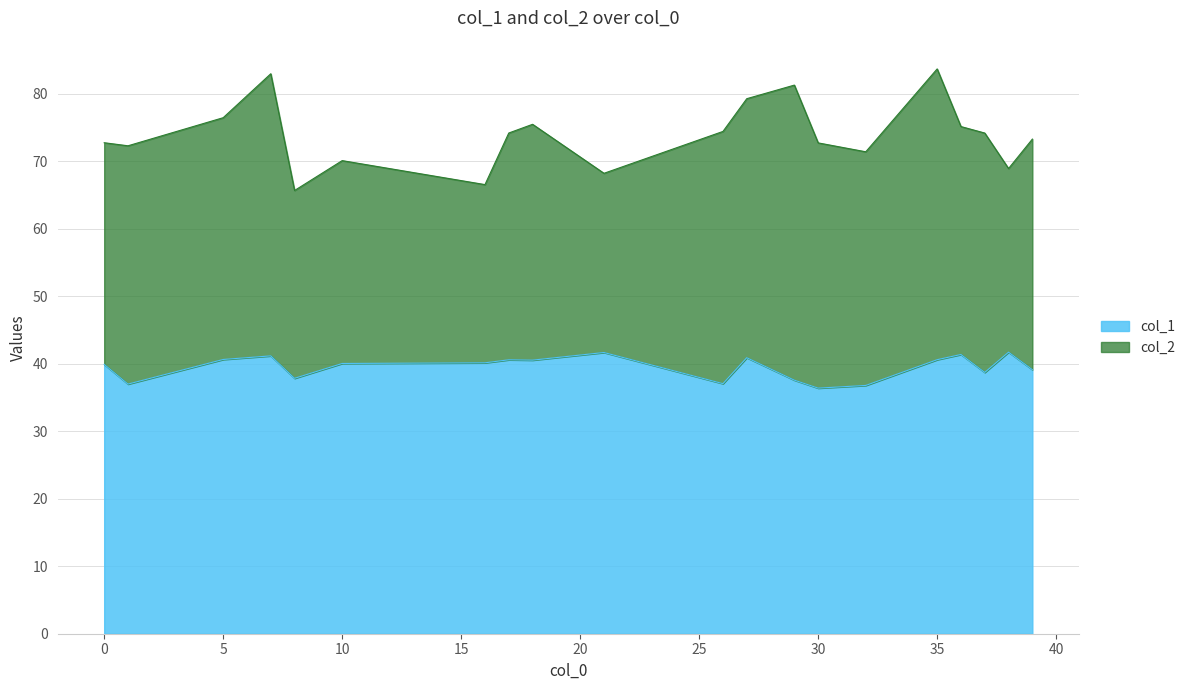

Does the chart have visible grid lines?

Yes